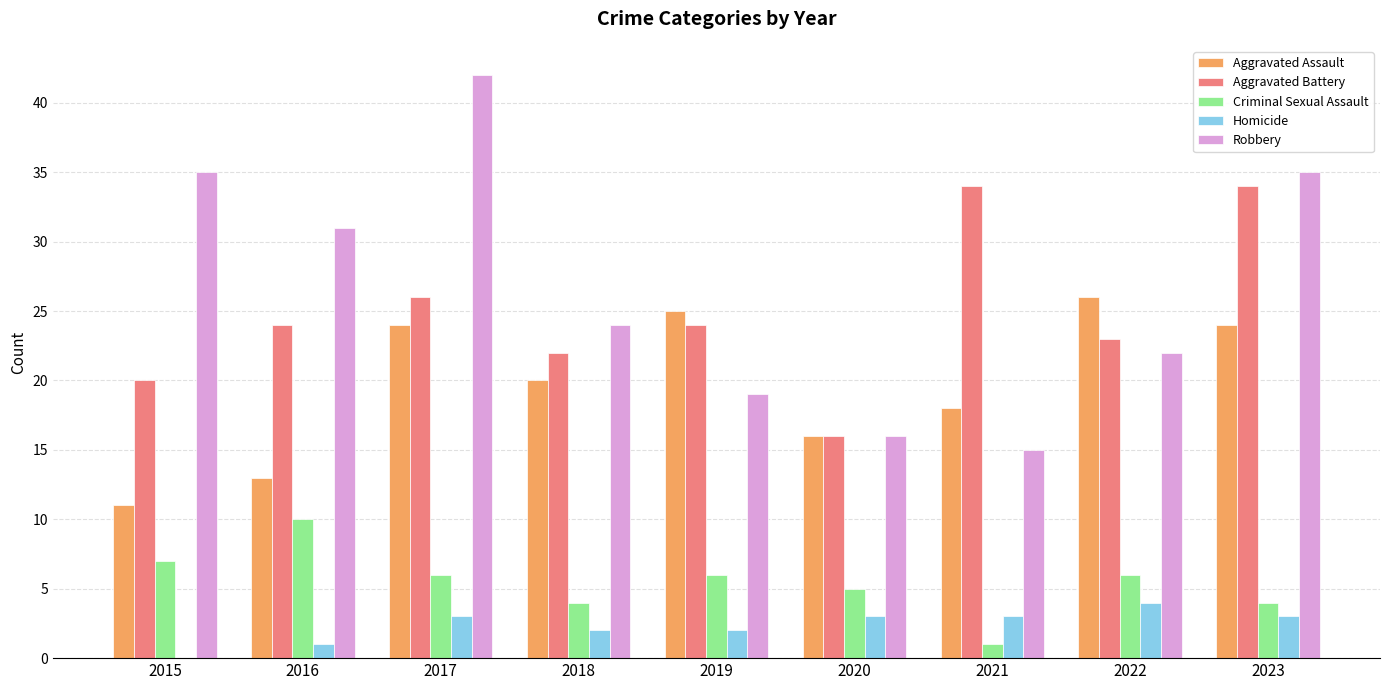

The Robbery series shows 19 at 2019. True or false?

True